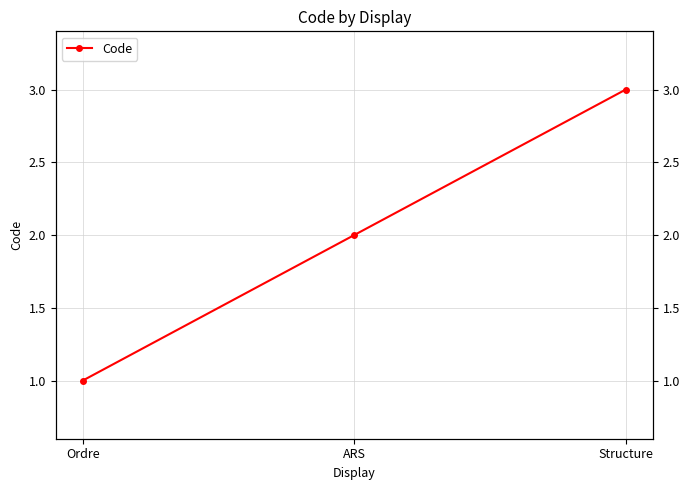

Reading left to right, what are all the values shown in this chart?

1	2	3